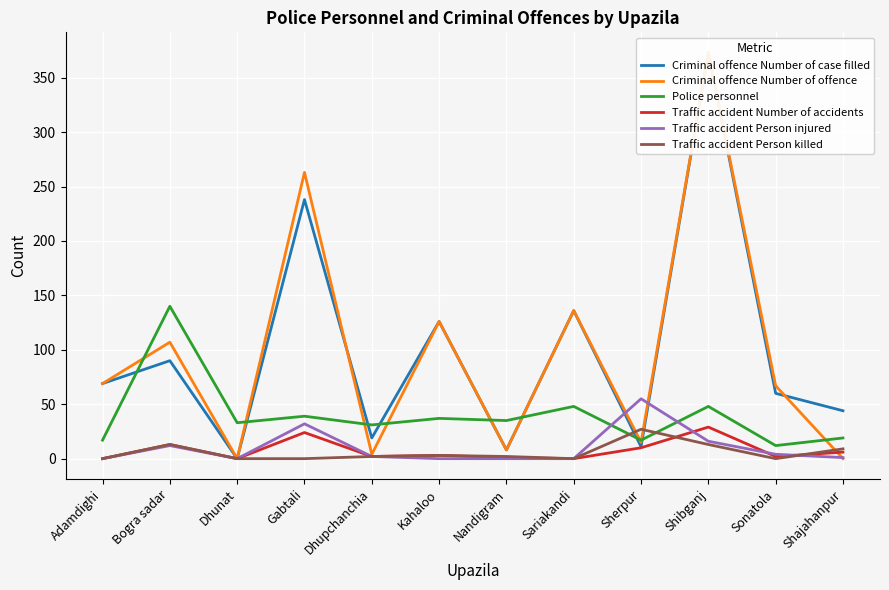

The value of Traffic accident Number of accidents at Sonatola is 2. True or false?

True